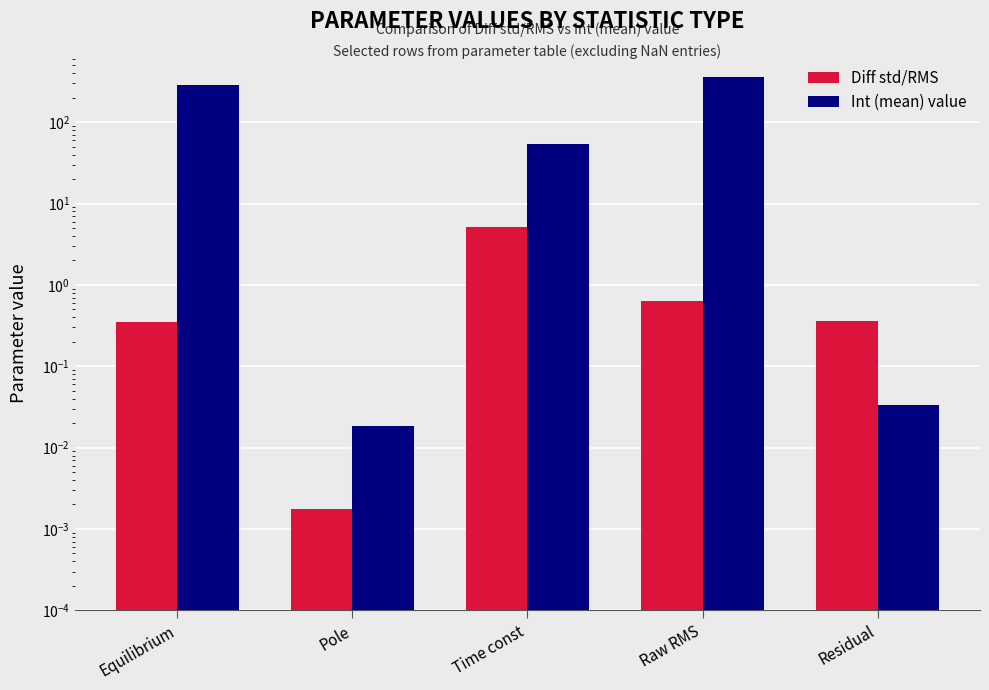

Which series has the widest spread of values?

Int (mean) value